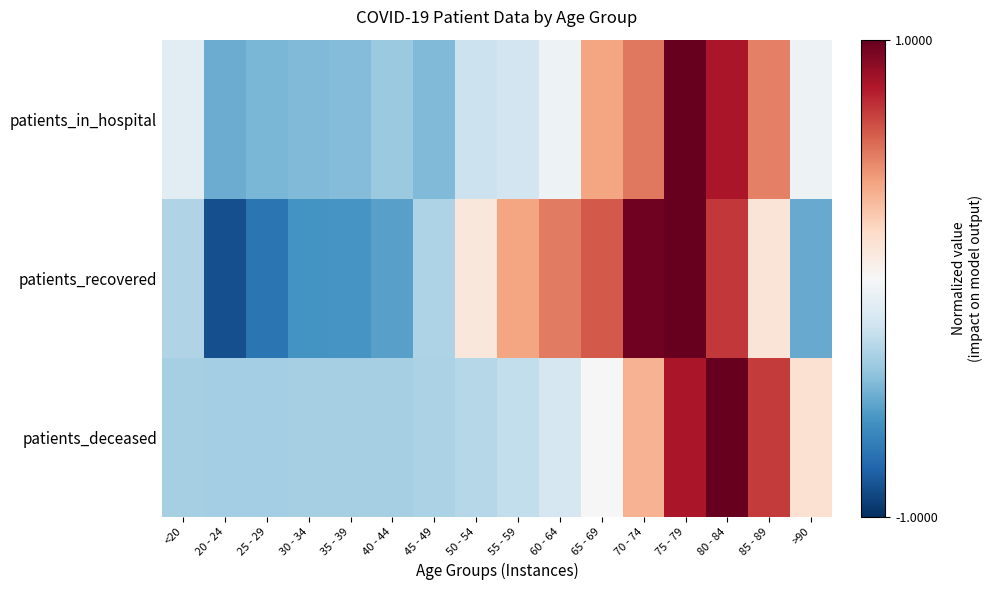

At which category is the sum across all series the highest?

75 - 79